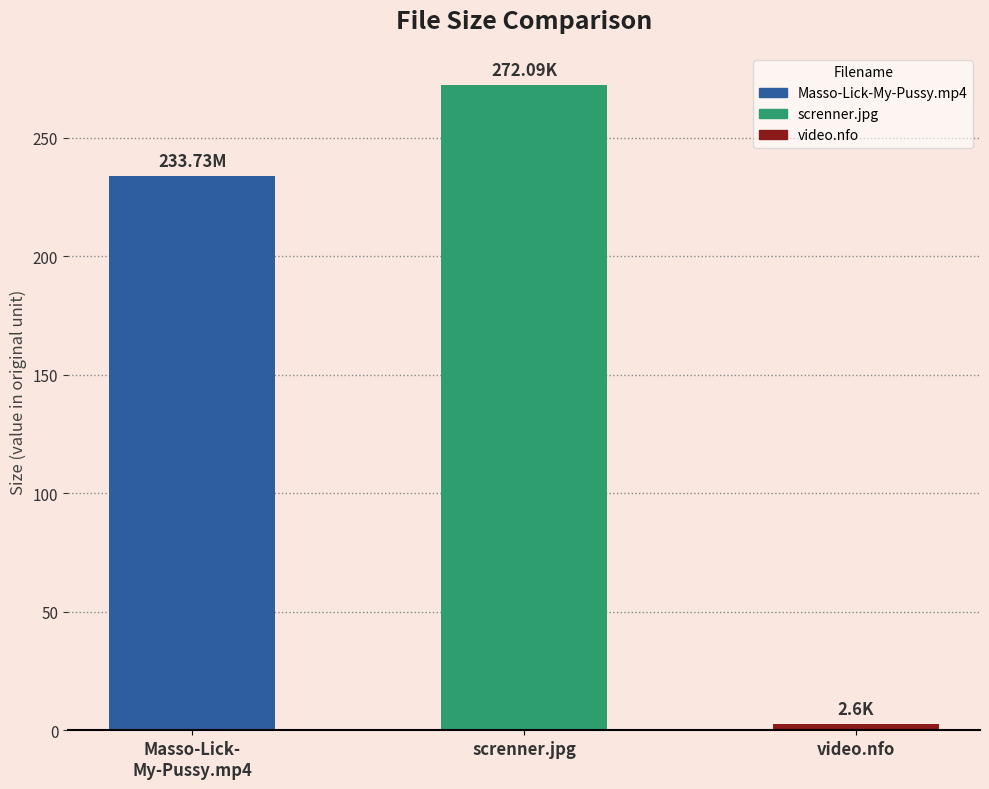

What is the smallest value displayed?

2.6